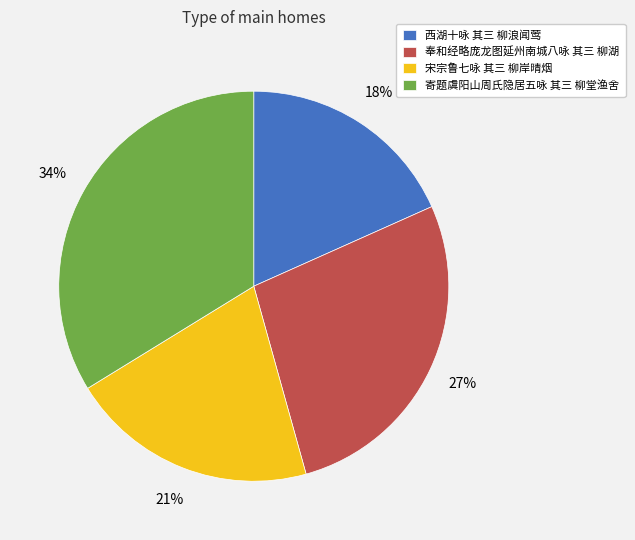

Which has a higher value, 宋宗鲁七咏 其三 柳岸晴烟 or 奉和经略庞龙图延州南城八咏 其三 柳湖?

奉和经略庞龙图延州南城八咏 其三 柳湖